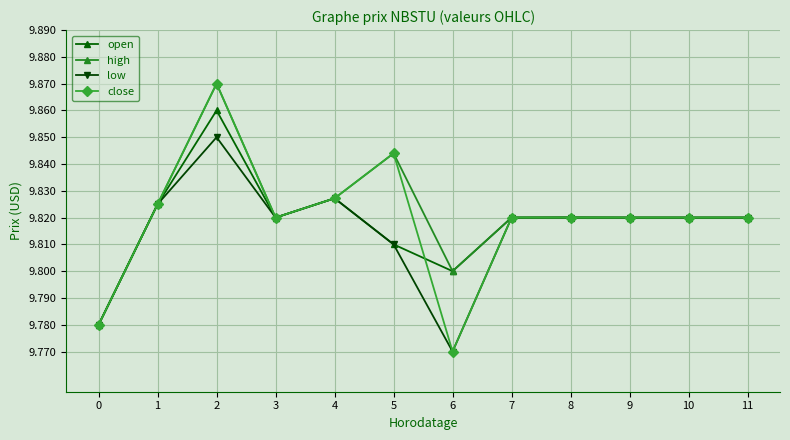

How many low values are between 9 and 10?

12